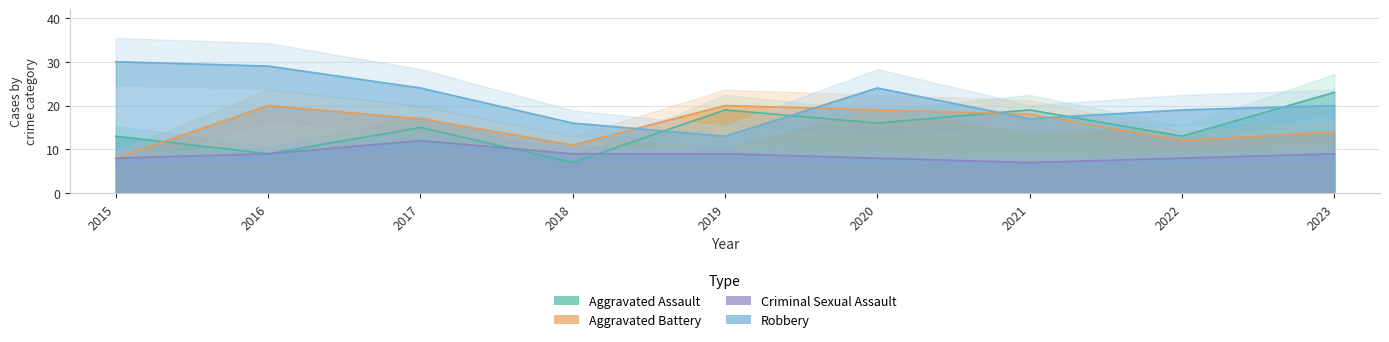

How many interior local peaks does the Robbery series have?

1